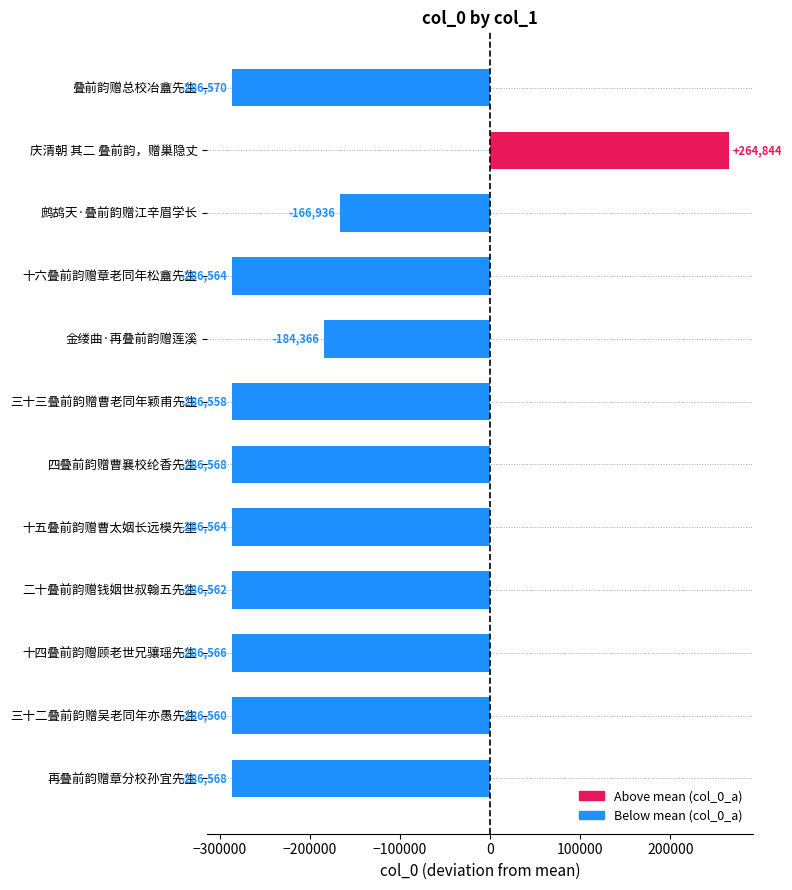

The value at 叠前韵赠总校冶盦先生 is -493576.7. True or false?

False